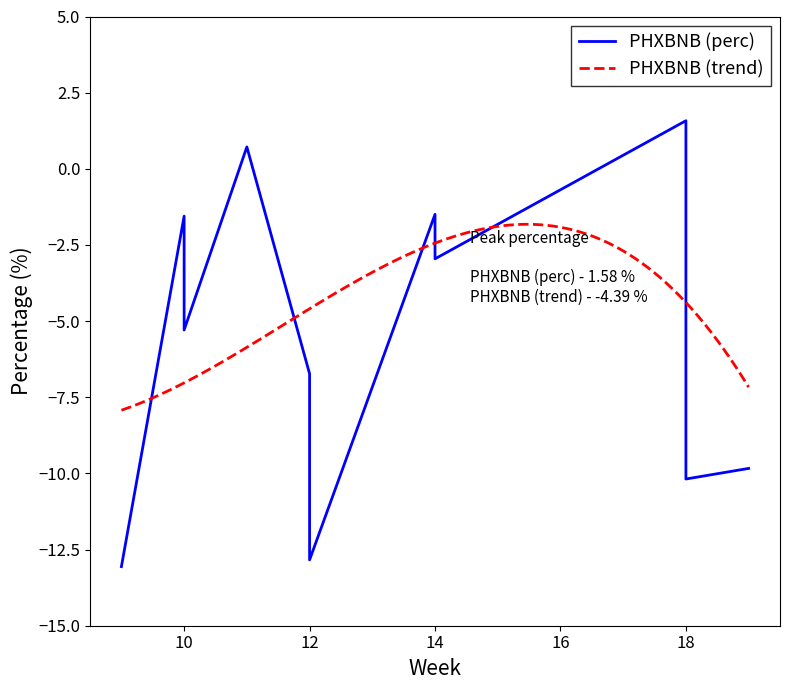

What is the lowest value of the PHXBNB (trend) series?

-7.9